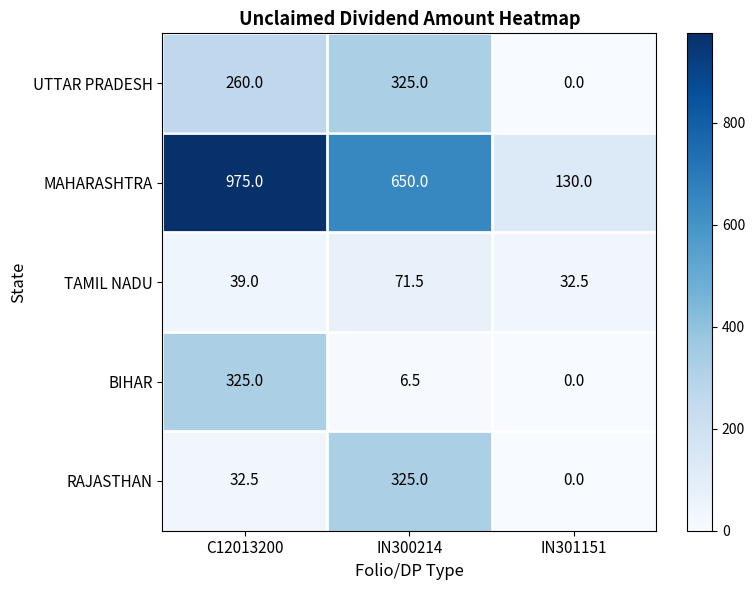

Reading right to left, extract all data points from this chart.

UTTAR PRADESH: 0.0	325.0	260.0
MAHARASHTRA: 130.0	650.0	975.0
TAMIL NADU: 32.5	71.5	39.0
BIHAR: 0.0	6.5	325.0
RAJASTHAN: 0.0	325.0	32.5